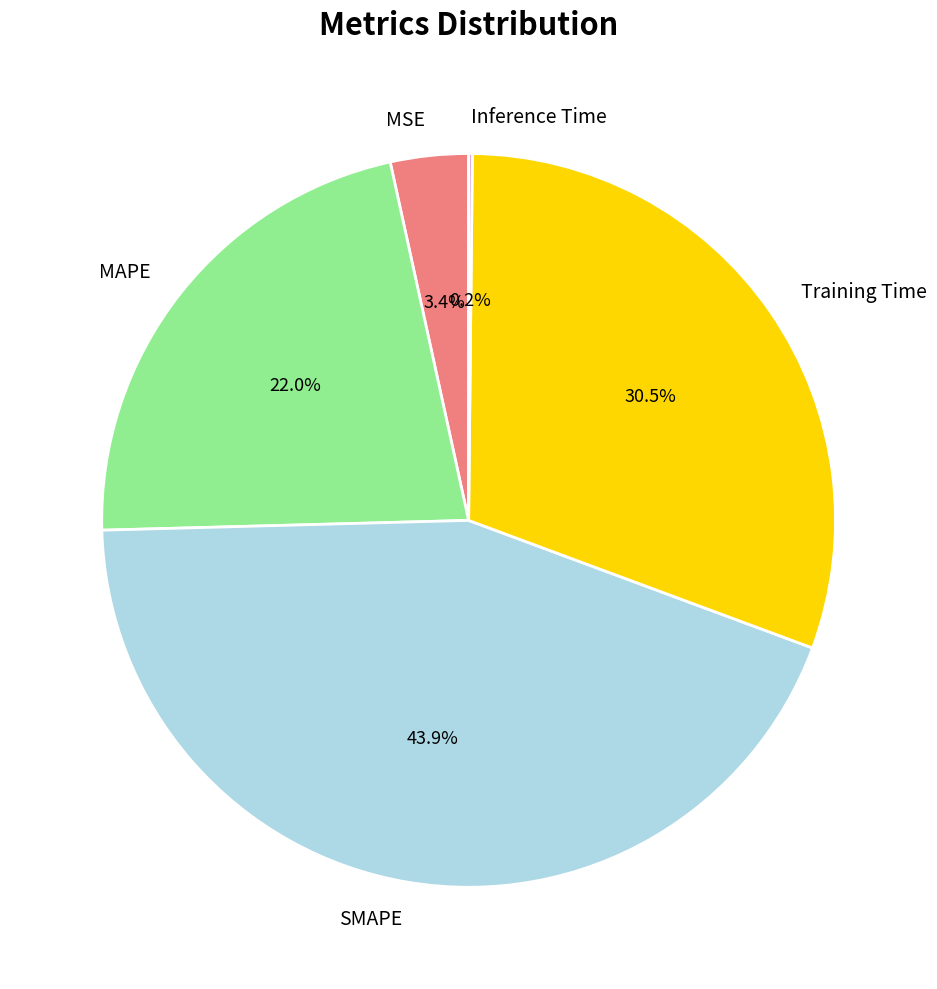

To the nearest percent, what is the average slice percentage?

20%